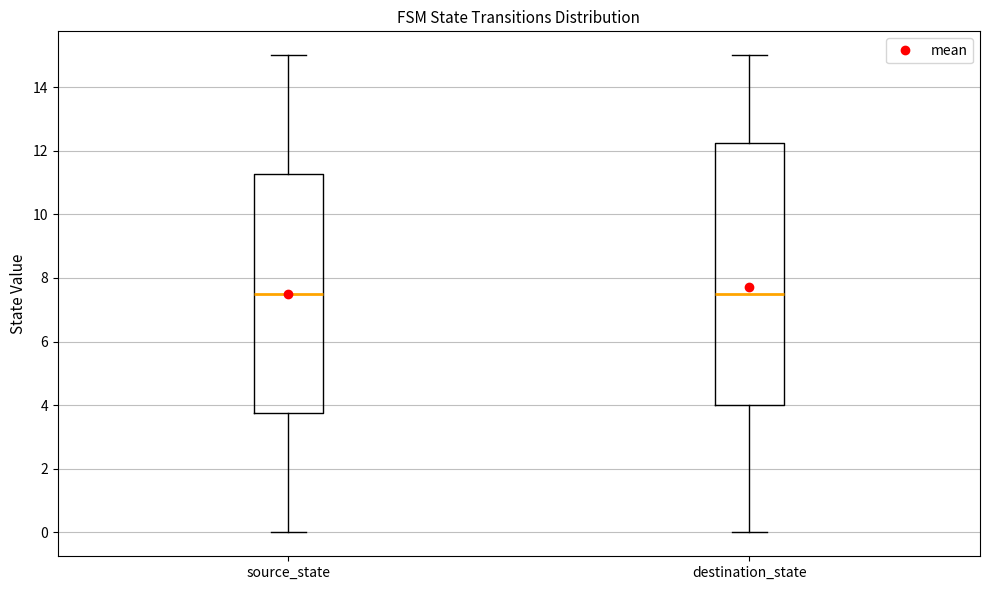

Comparing the boxes themselves (not the whiskers), which one is the tallest?

destination_state